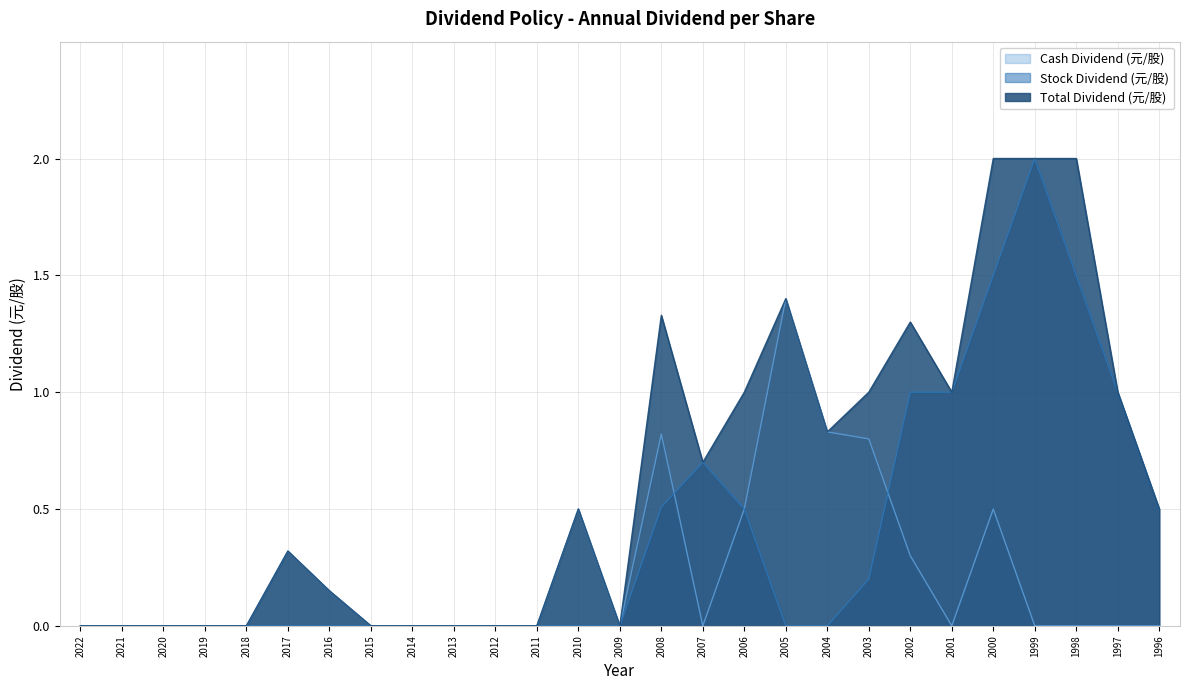

What is the difference between the highest and lowest values at 2003?

0.8